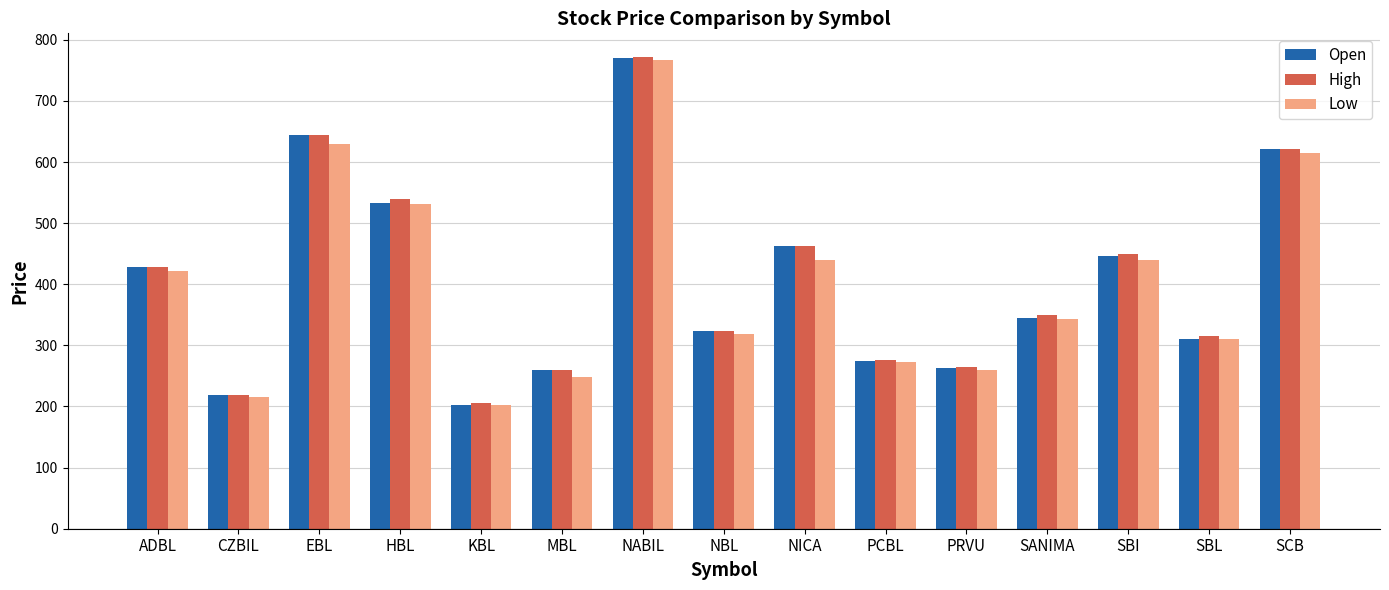

What is the difference between the maximum and minimum values in the Low series?

565